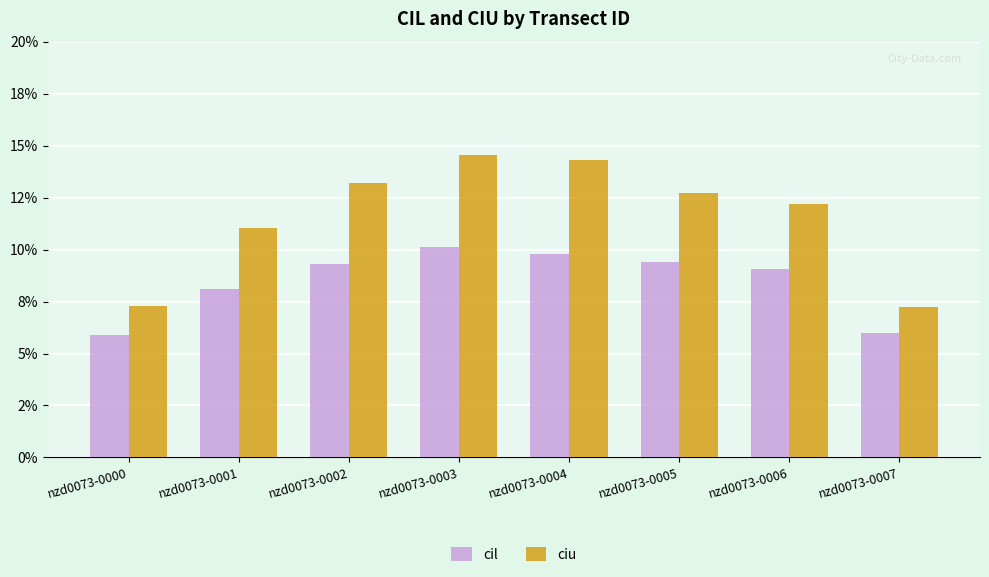

Are the bars horizontal?

No